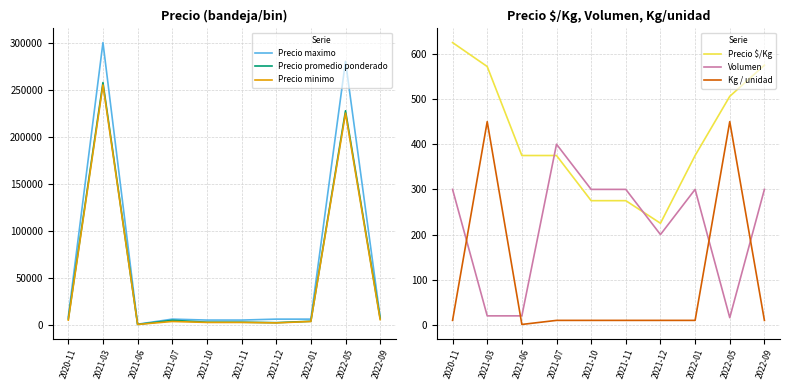

What is the difference between the highest and lowest values at 2021-07?

5990